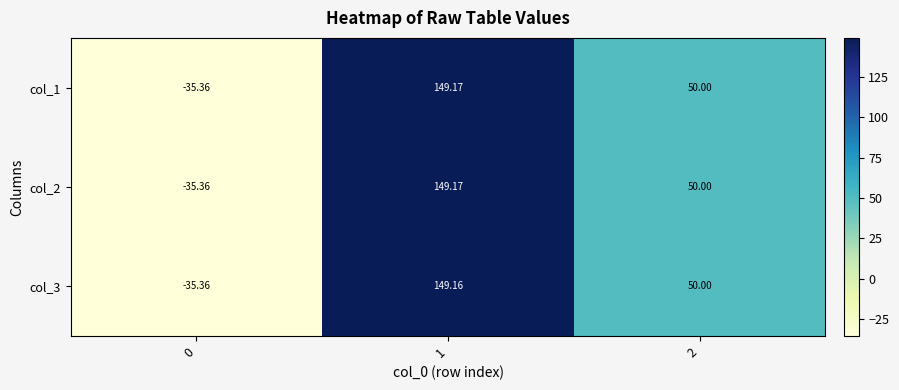

How many values in col_2 are above zero?

2